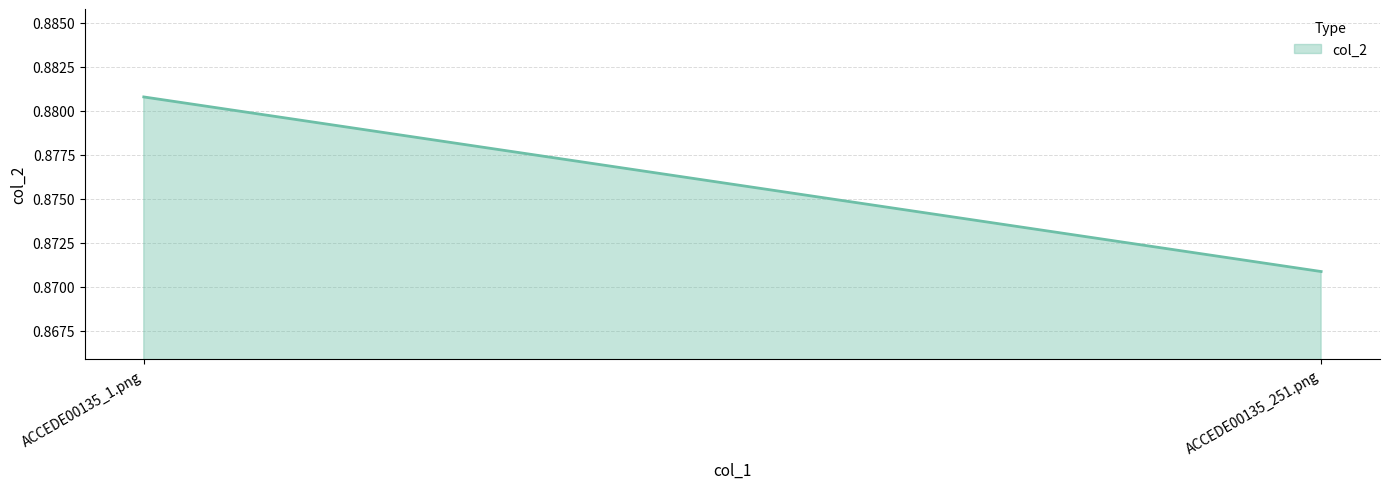

Between ACCEDE00135_1.png and ACCEDE00135_251.png, which is larger?

ACCEDE00135_1.png